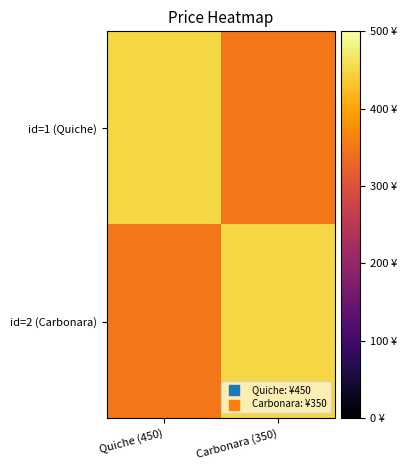

Rank the series by their maximum value, from highest to lowest.

id=1 (Quiche), id=2 (Carbonara)